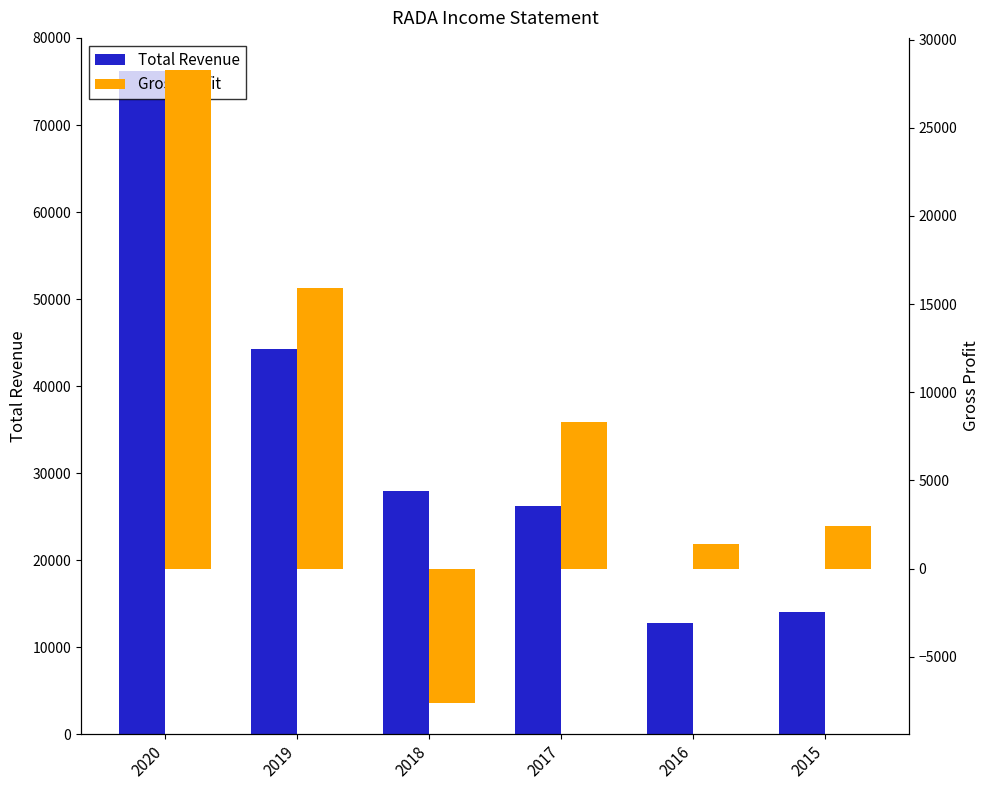

Reading left to right, list all the values displayed in this chart.

Total Revenue: 2020=76200	2019=44300	2018=28000	2017=26200	2016=12800	2015=14100
Gross Profit: 2020=28300	2019=15900	2018=-7600	2017=8300	2016=1400	2015=2400